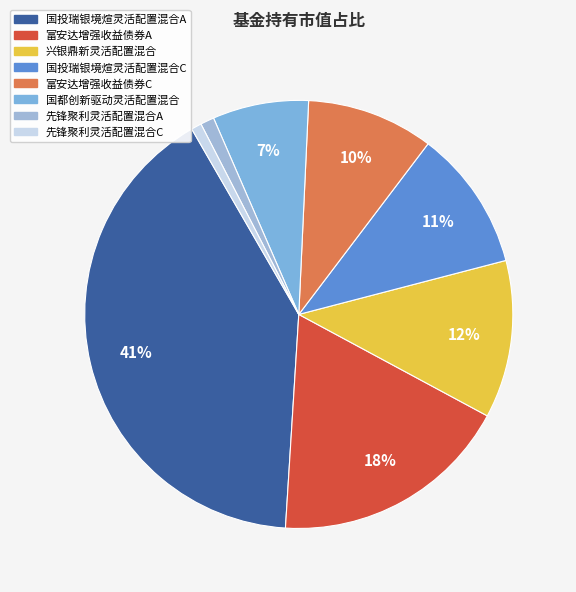

Does 先锋聚利灵活配置混合A represent more than half of the total?

No